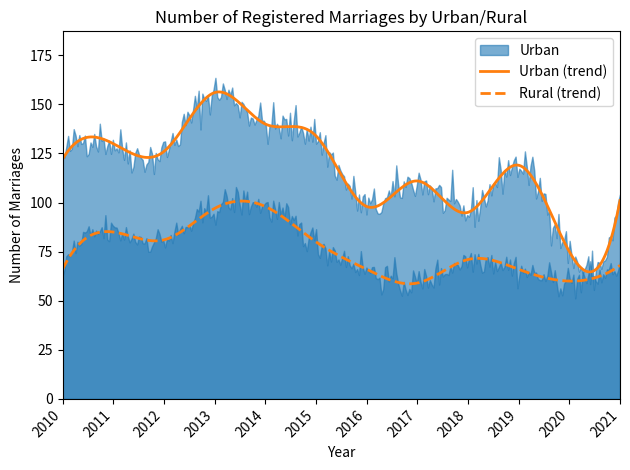

What is the sum of the Rural values at 2011 and 2014?

183